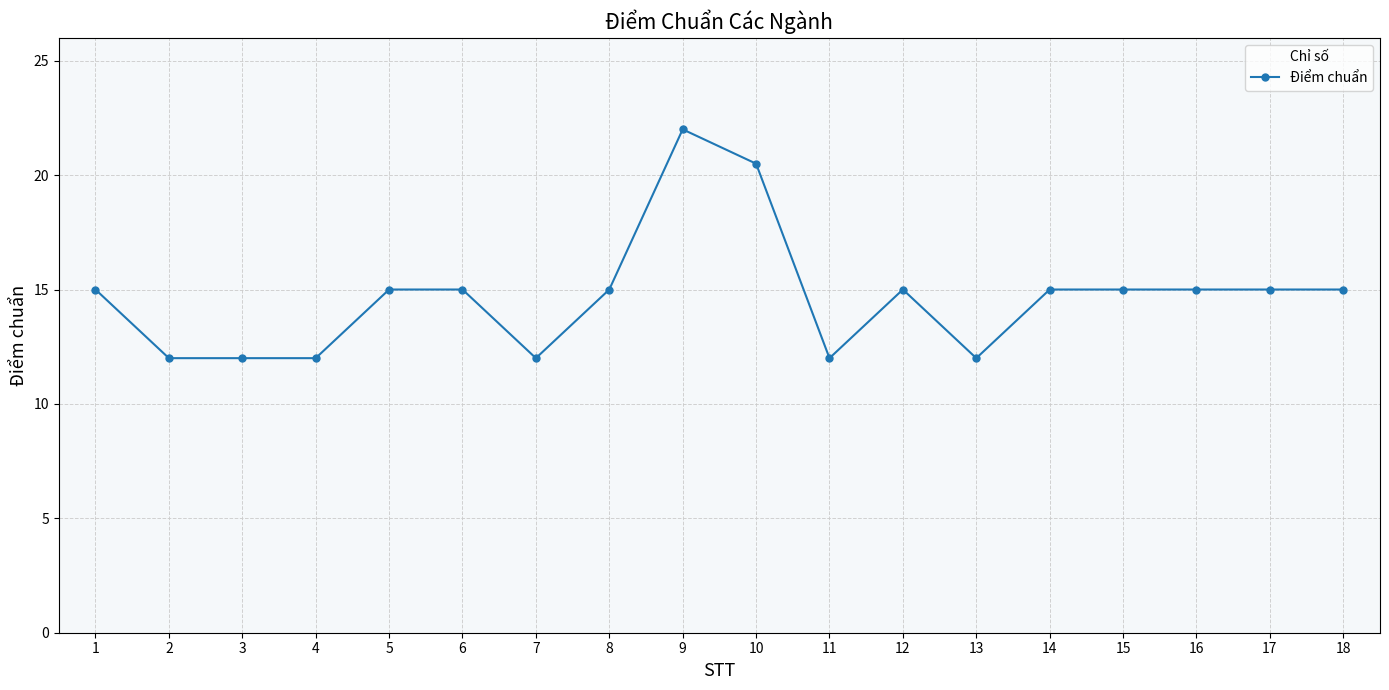

What is the average value?

14.7